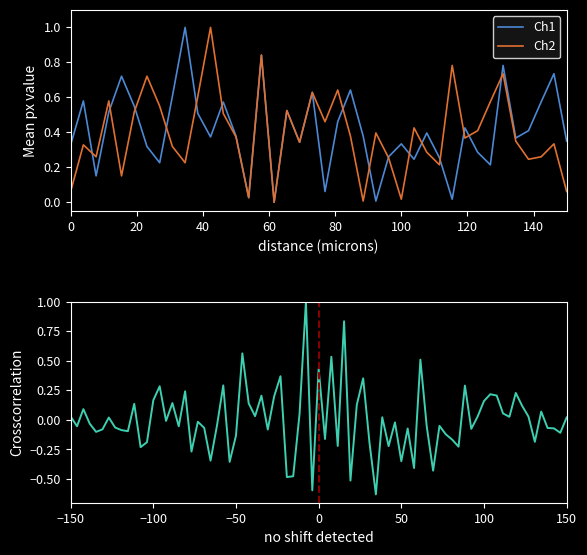

How many values in the Ch2 series exceed 0?

39